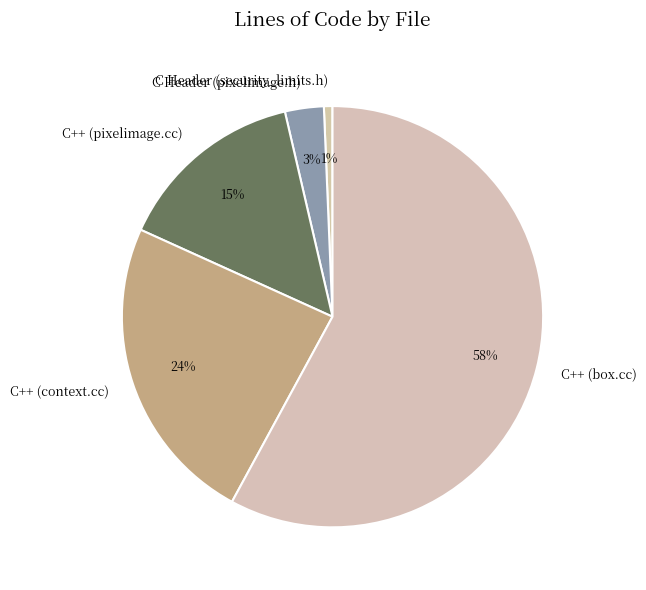

True or false: C++ (pixelimage.cc) accounts for 4% of the total.

False